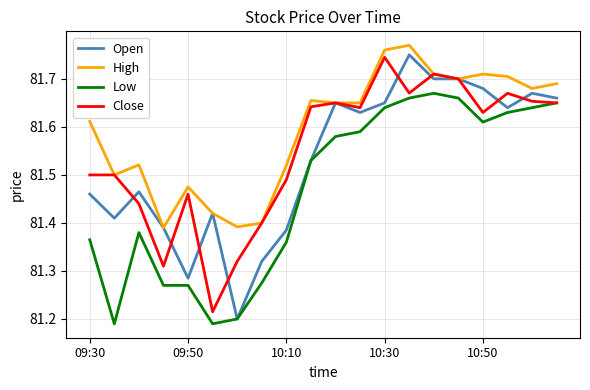

What is the sum of all Close values?

1631.0